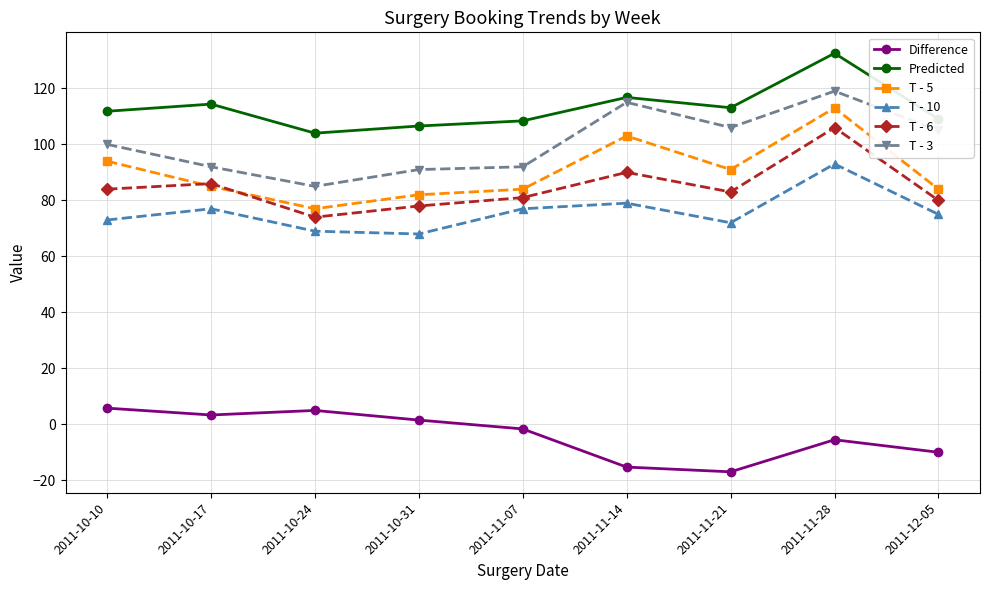

What is the difference between the second highest and second lowest values in the Predicted series?

10.2